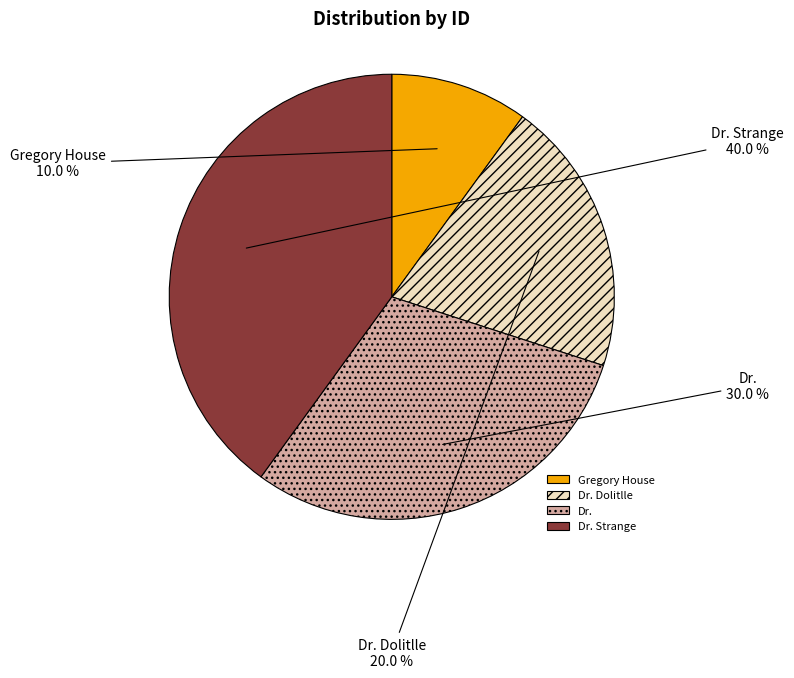

To the nearest percent, what is the difference between the Gregory House and Dr. Strange slice percentages?

30%